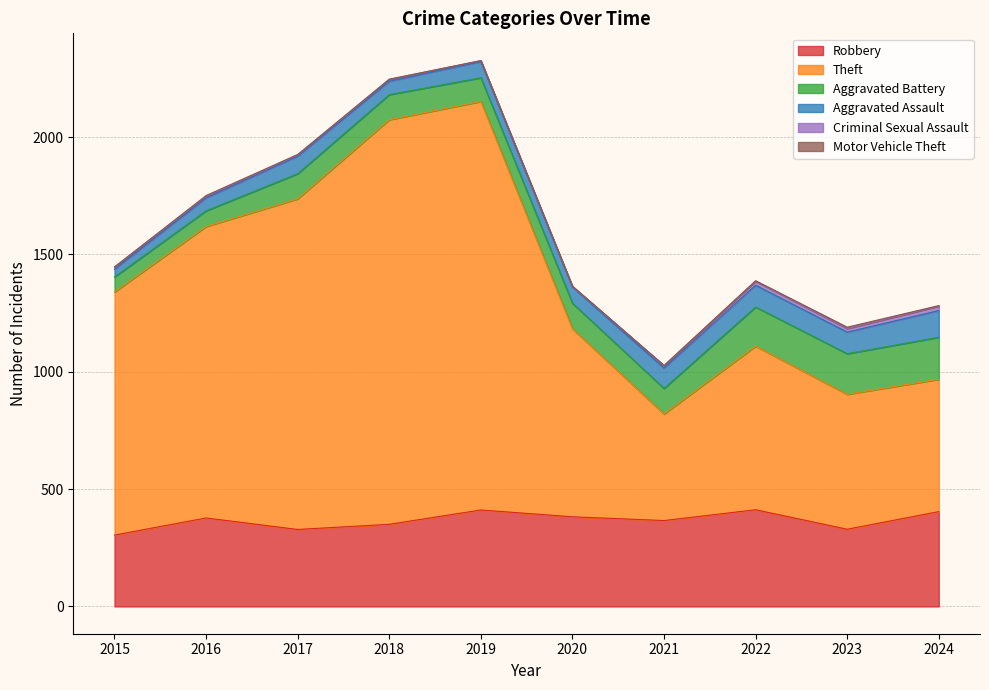

What is the approximate value of Aggravated Assault at 2019?

69